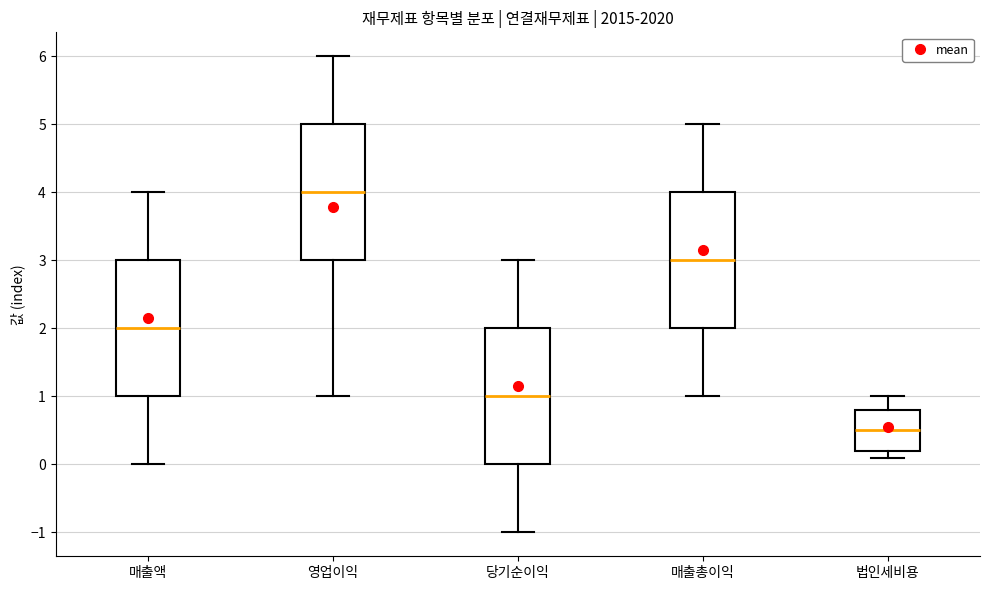

Where is the upper edge of the box for 법인세비용 on the y-axis? The values are not printed on the chart, so give them approximately, as read against the axis.

0.8